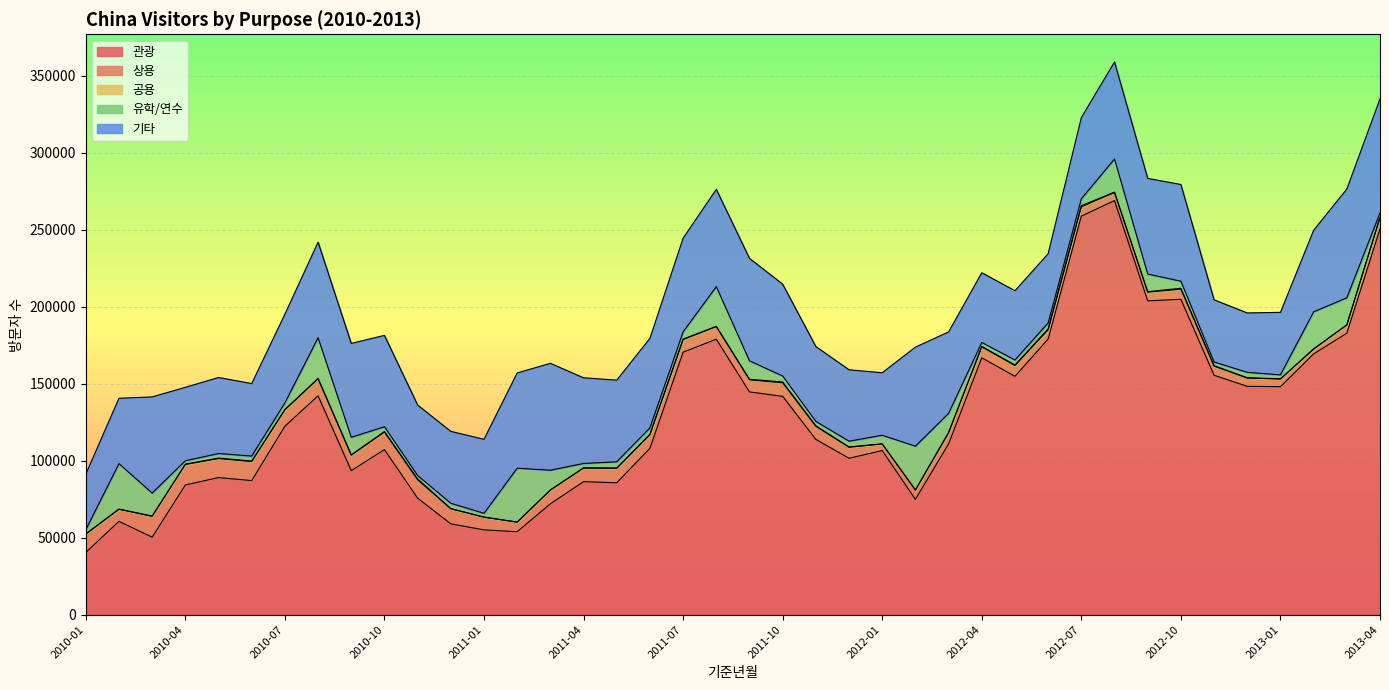

Which series changed the most between 2010-08 and 2012-04?

관광